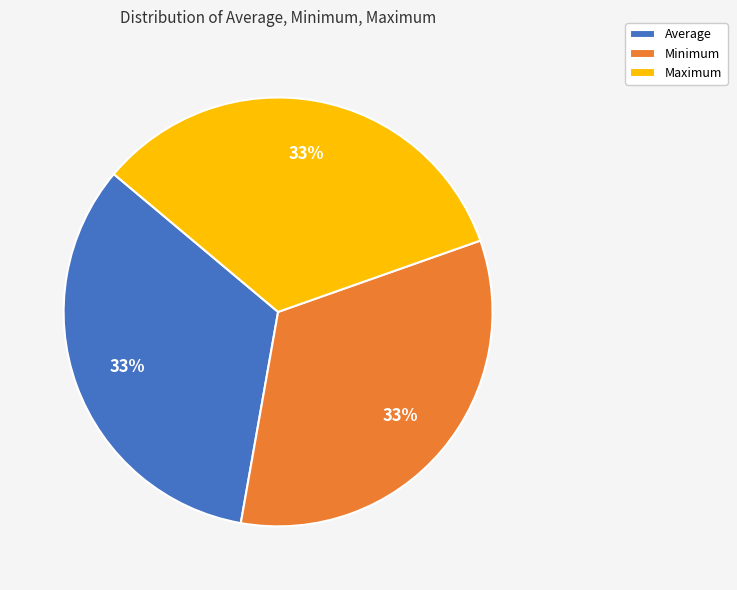

To the nearest percent, what portion does Minimum represent?

33%